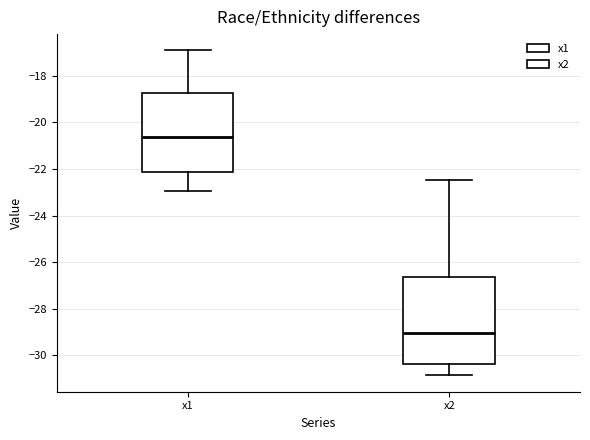

Reading left to right, transcribe this box plot: for each box, give where its median line is, the range the box spans, and where its two whiskers end, as read against the y-axis. The values are not printed on the chart, so give them approximately, as read against the axis.

x1: median -20.6, box -22.2 to -18.8, whiskers -23.0 to -17.0
x2: median -29.0, box -30.4 to -26.6, whiskers -30.8 to -22.4